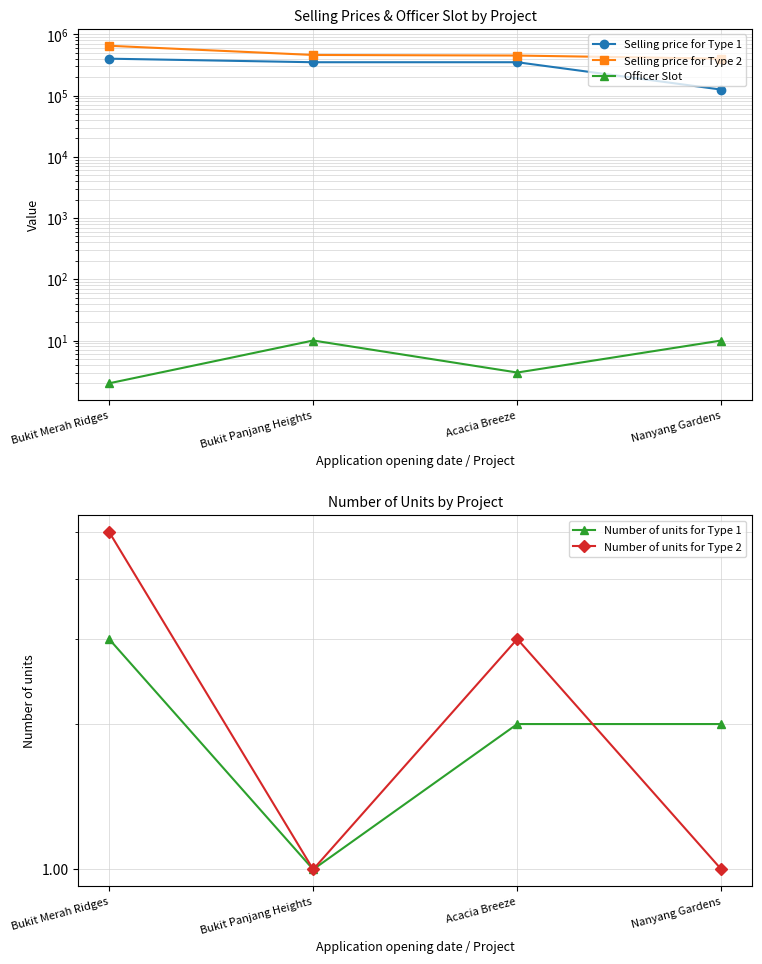

What is the label of the 3rd point from the left?

Acacia Breeze